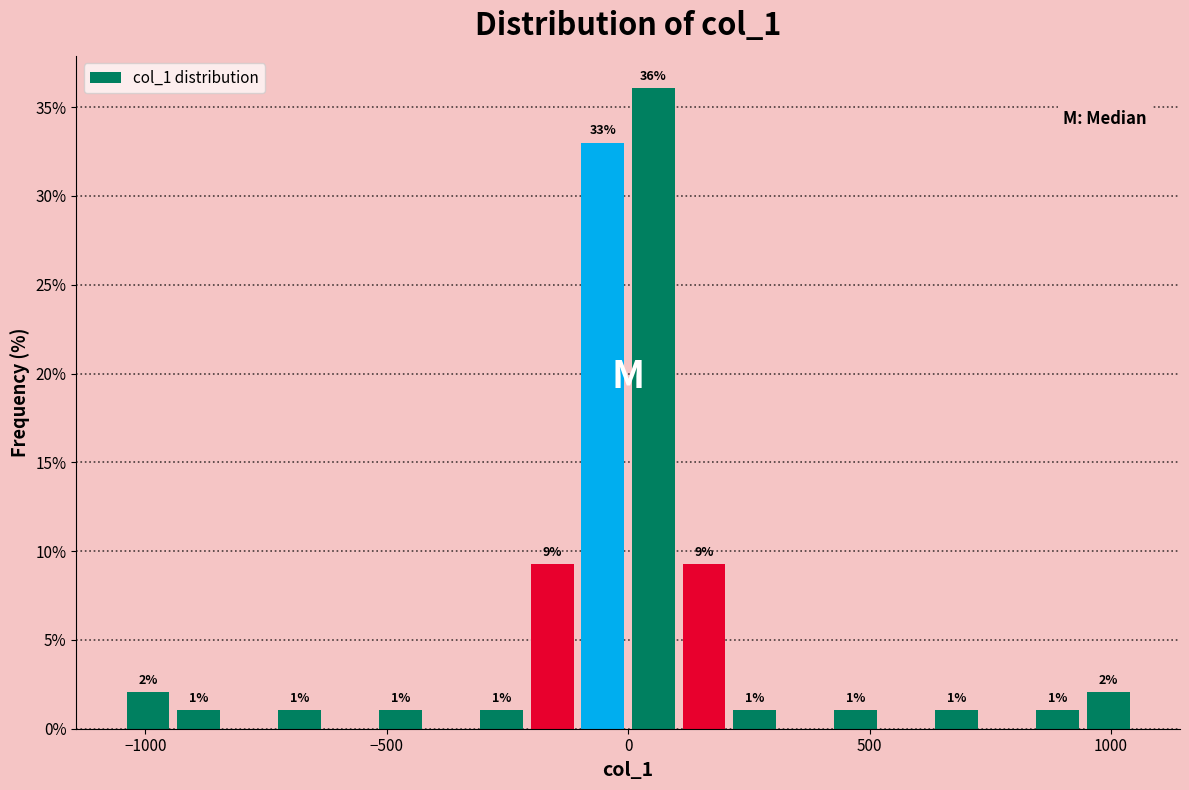

Read against the x-axis, roughly where is the centre of the tallest bar?

50